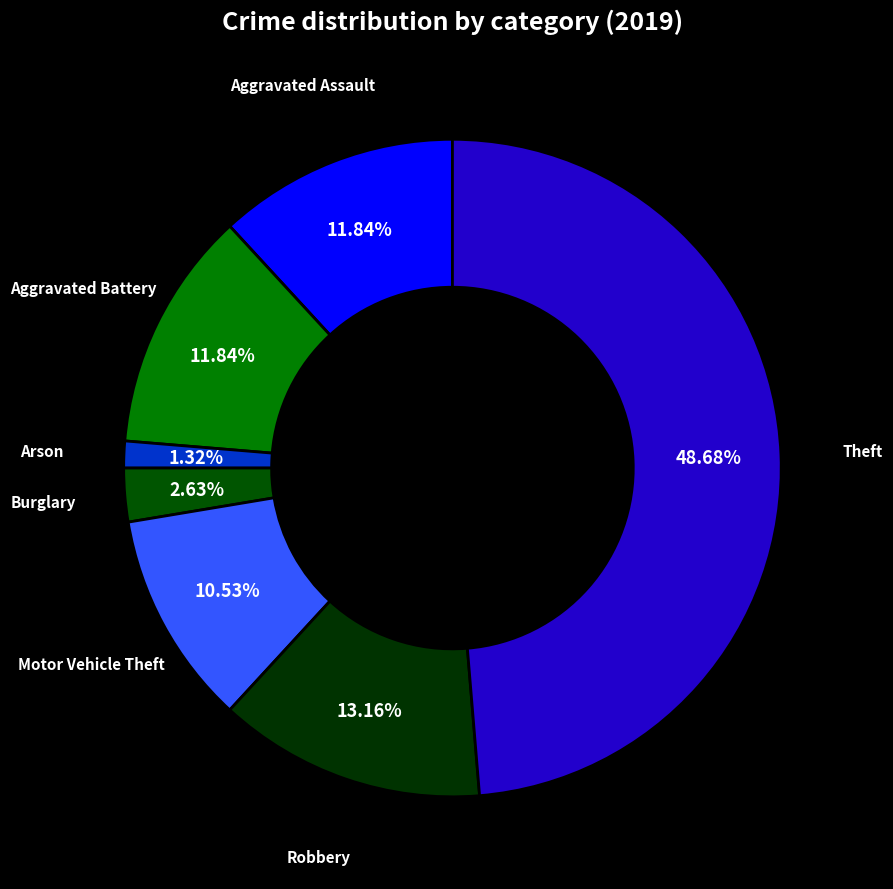

How many segments does this pie chart have?

7